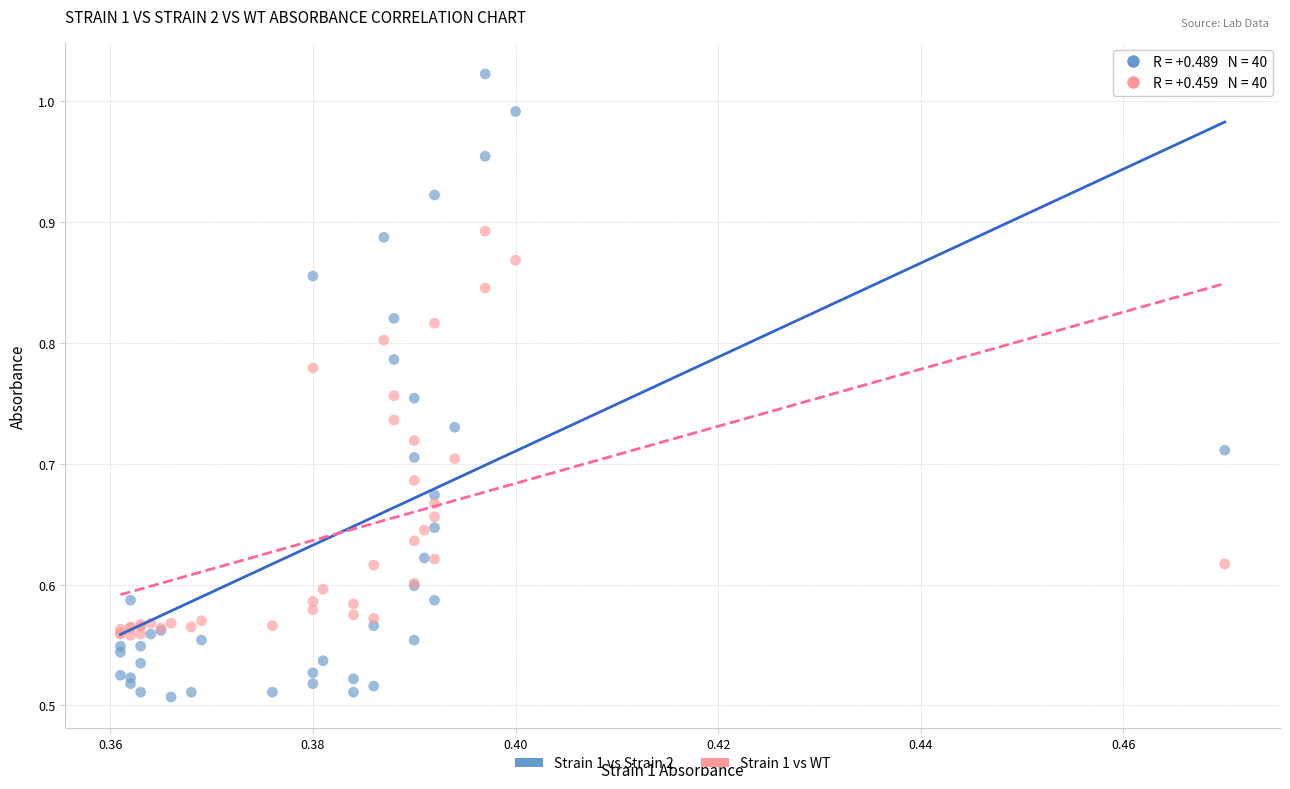

Which series reaches the maximum Y coordinate?

Strain 1 vs Strain 2